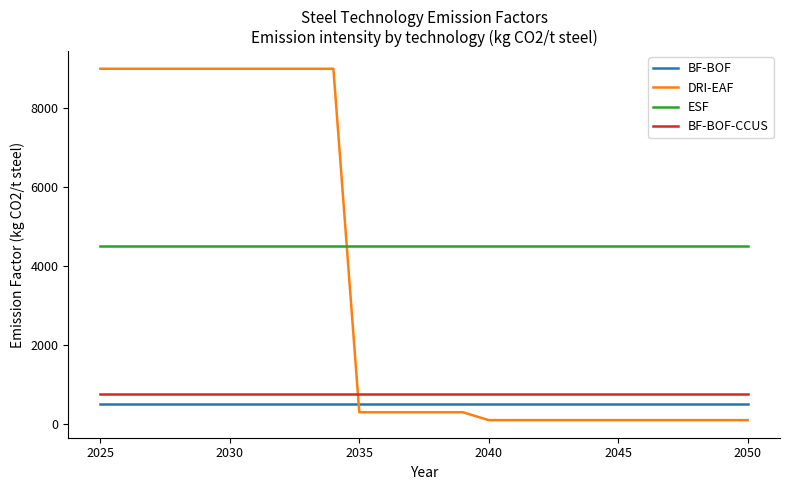

Which series has the widest spread of values?

DRI-EAF